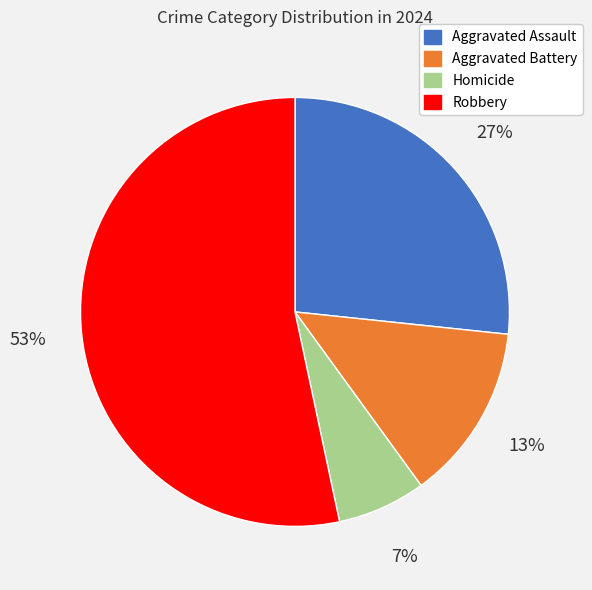

Rank the categories by value from lowest to highest.

Homicide, Aggravated Battery, Aggravated Assault, Robbery